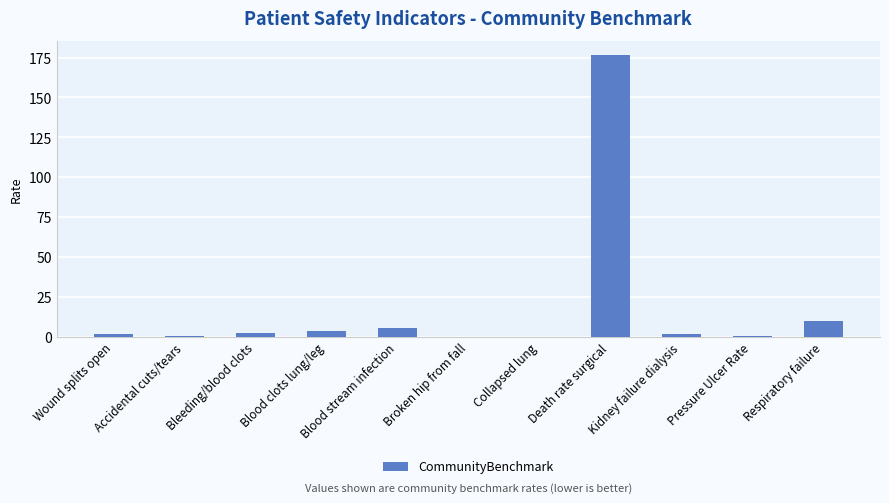

Are the bars grouped side by side (vs. stacked)?

No